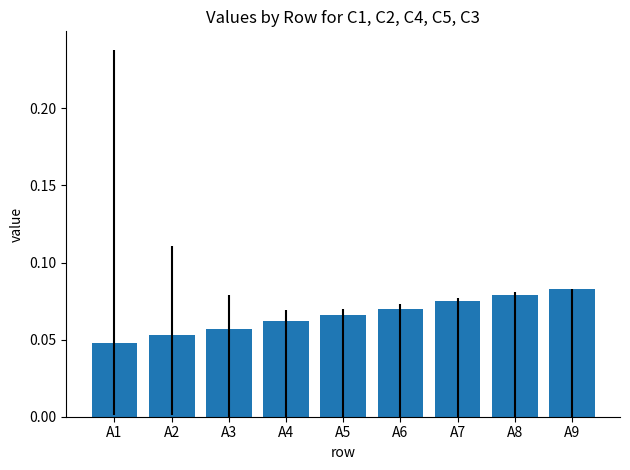

What is the sum of all values?

0.6